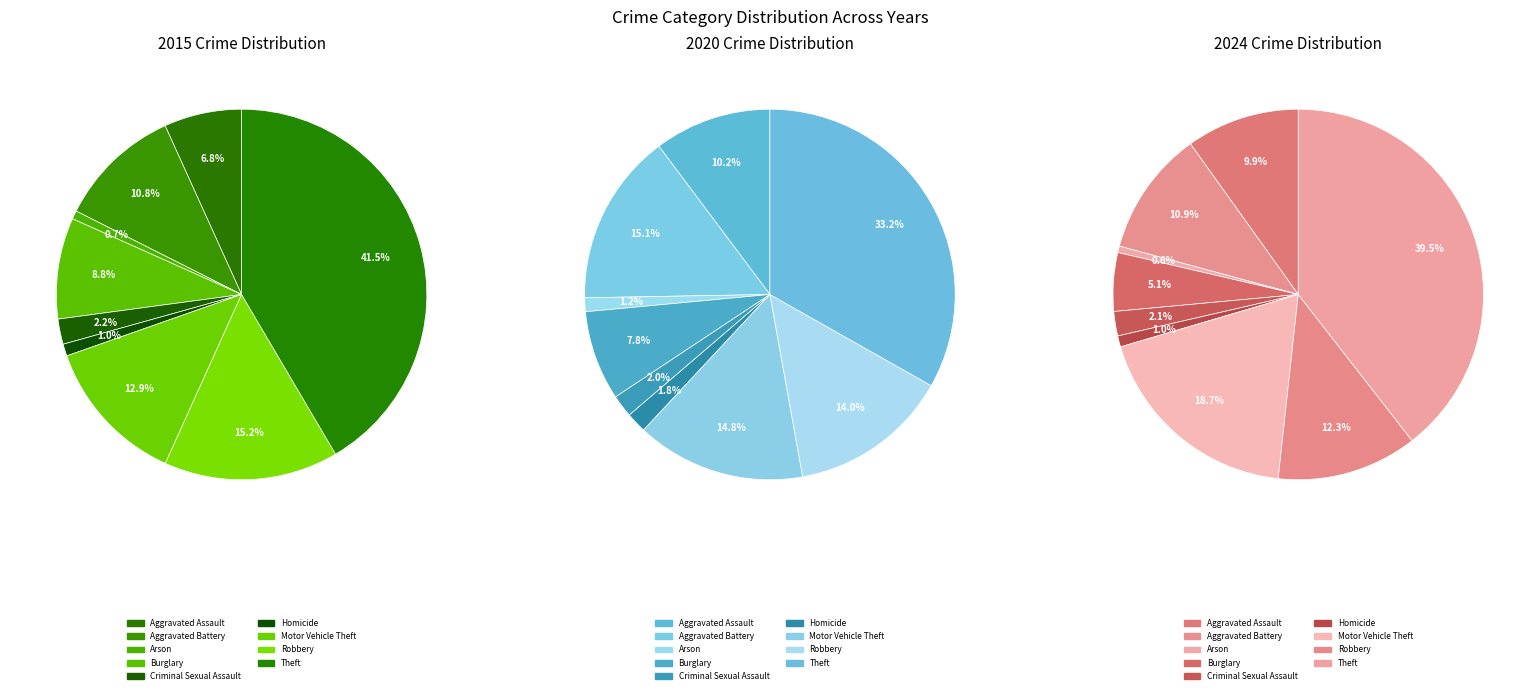

The Arson slice represents 12% of the pie. True or false?

False